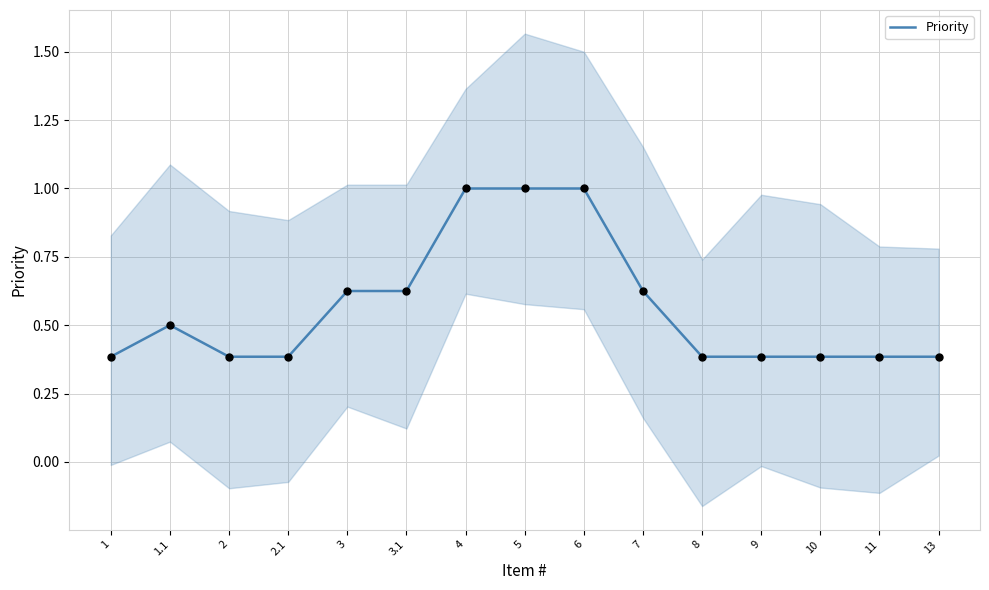

What is the change in value from 4 to 7?

-0.4